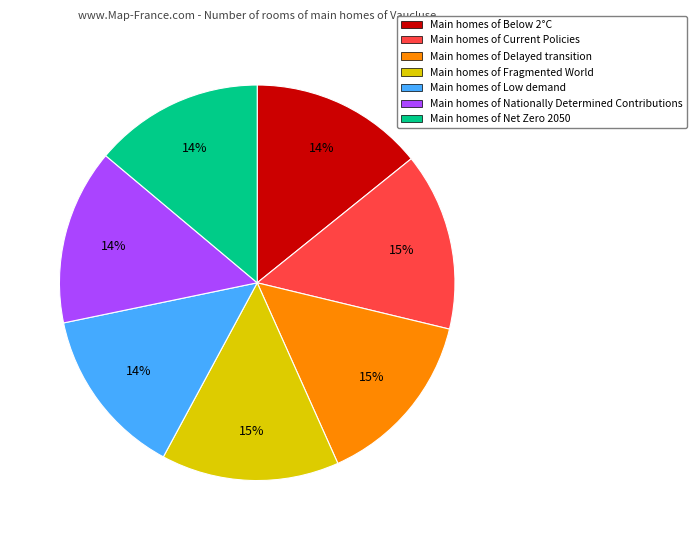

Is there a majority slice in this chart?

No